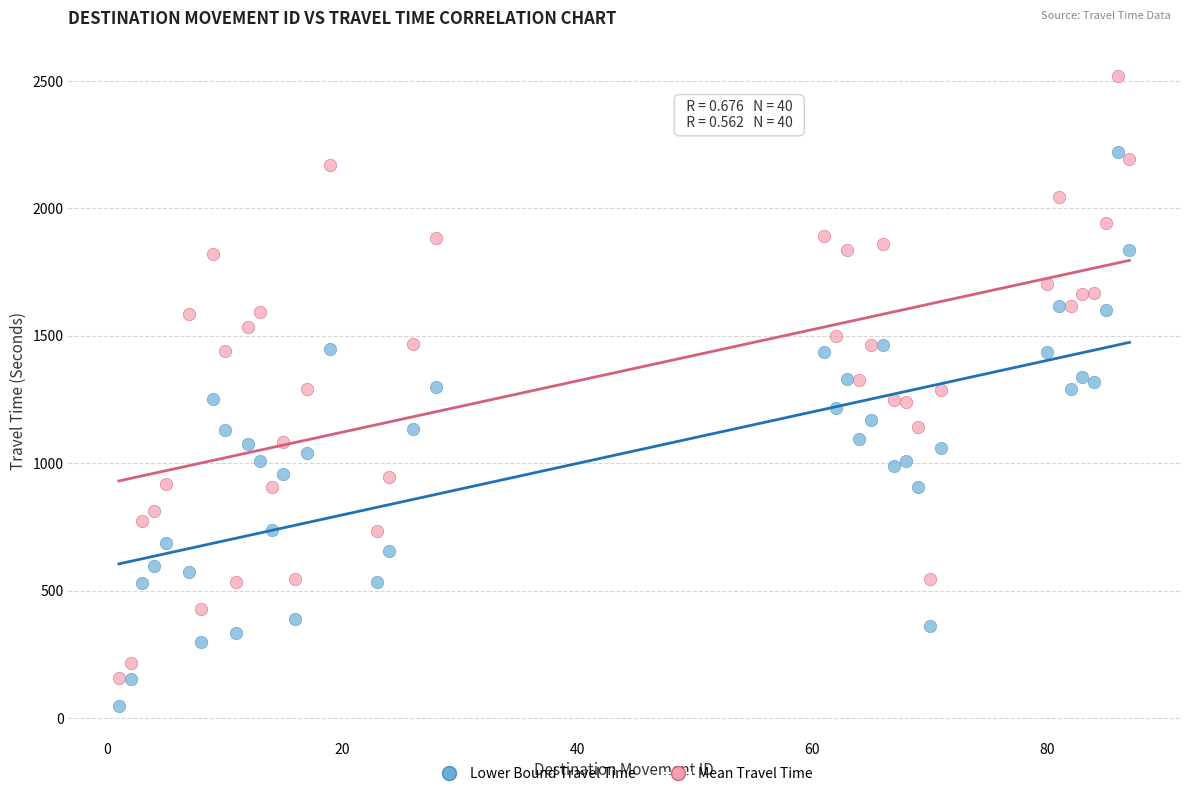

Which series contains the highest Y value?

Mean Travel Time